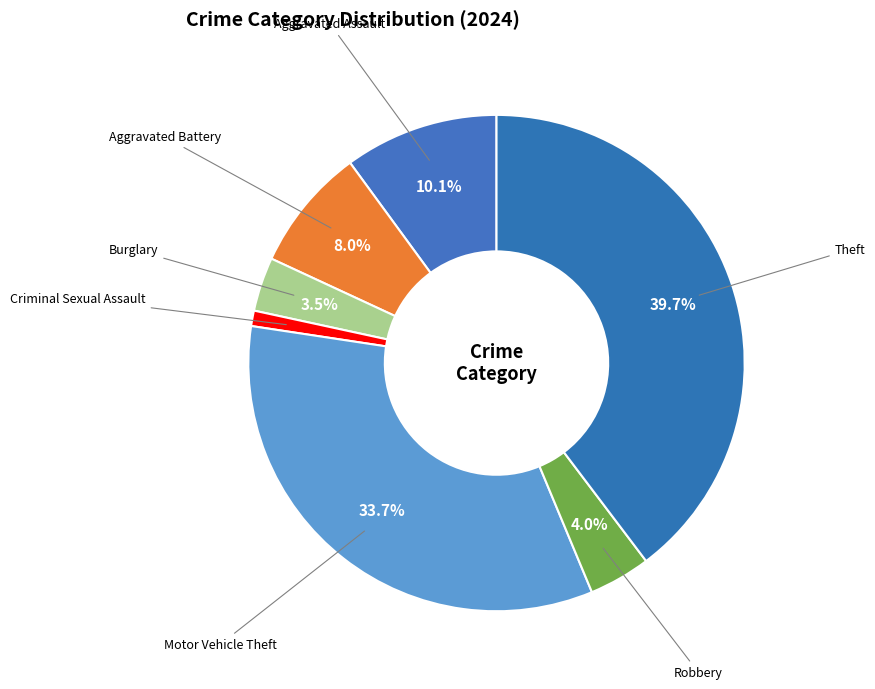

To the nearest percent, what is the average slice percentage?

14%